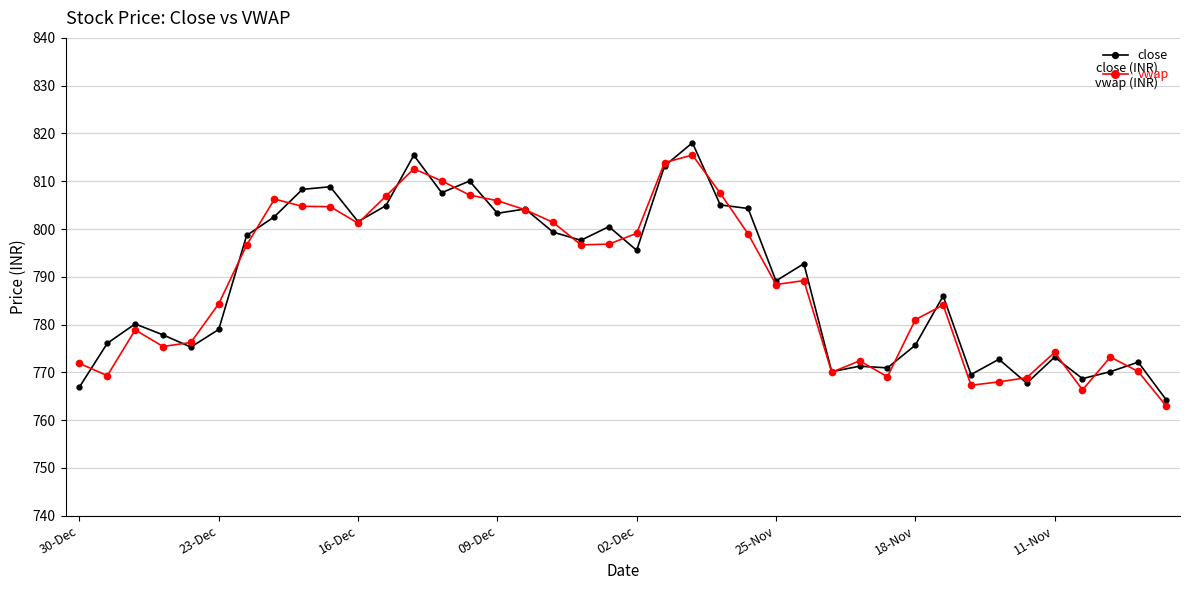

Is this an area chart (filled region under the line)?

No